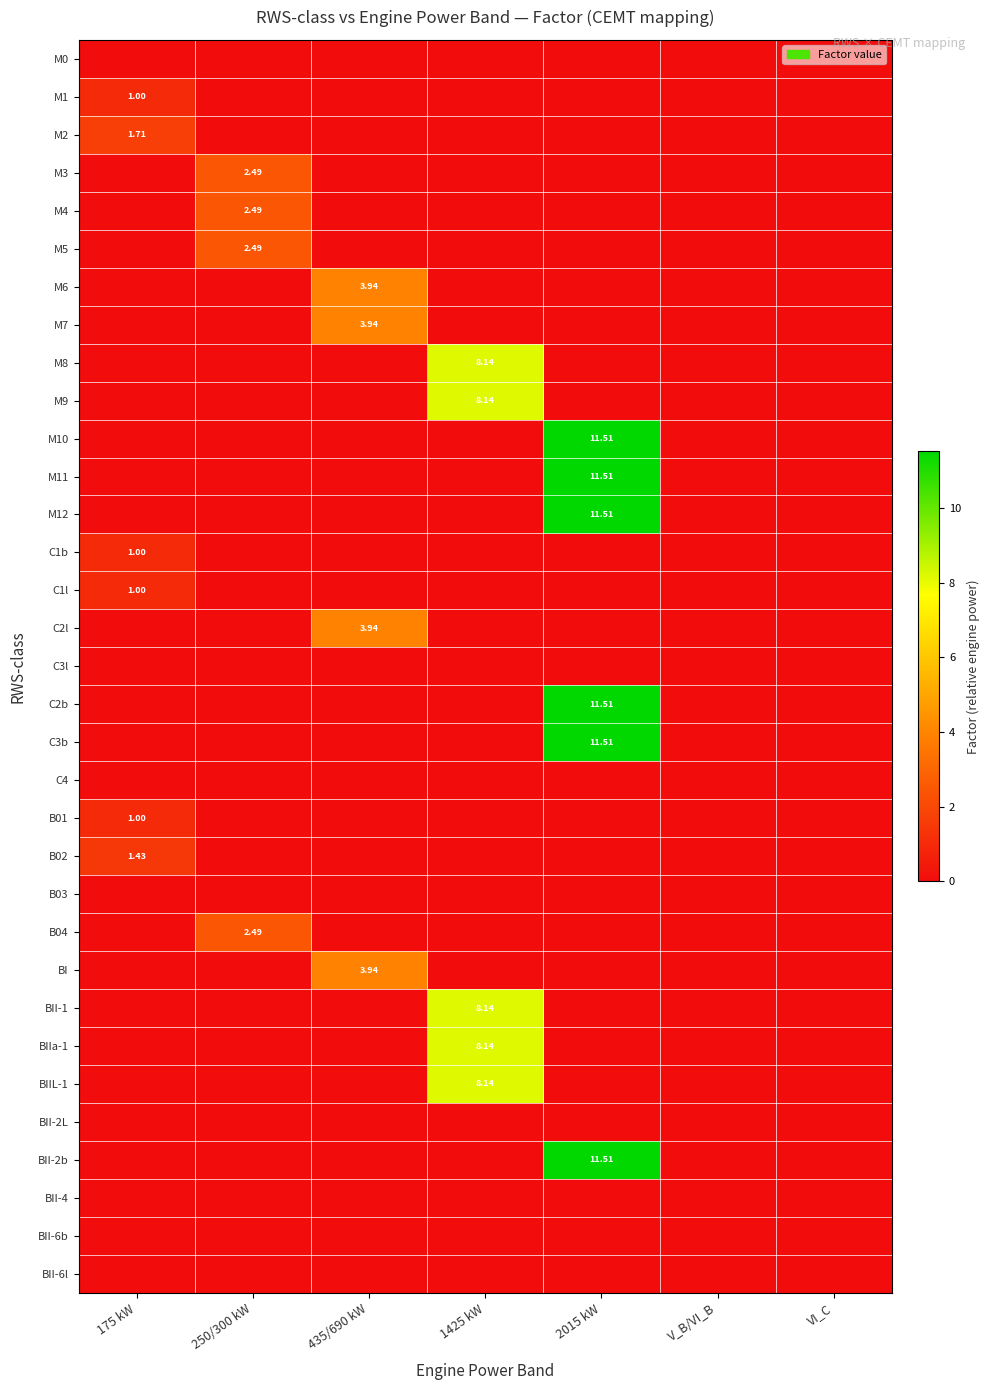

Which series has the widest spread of values?

M10